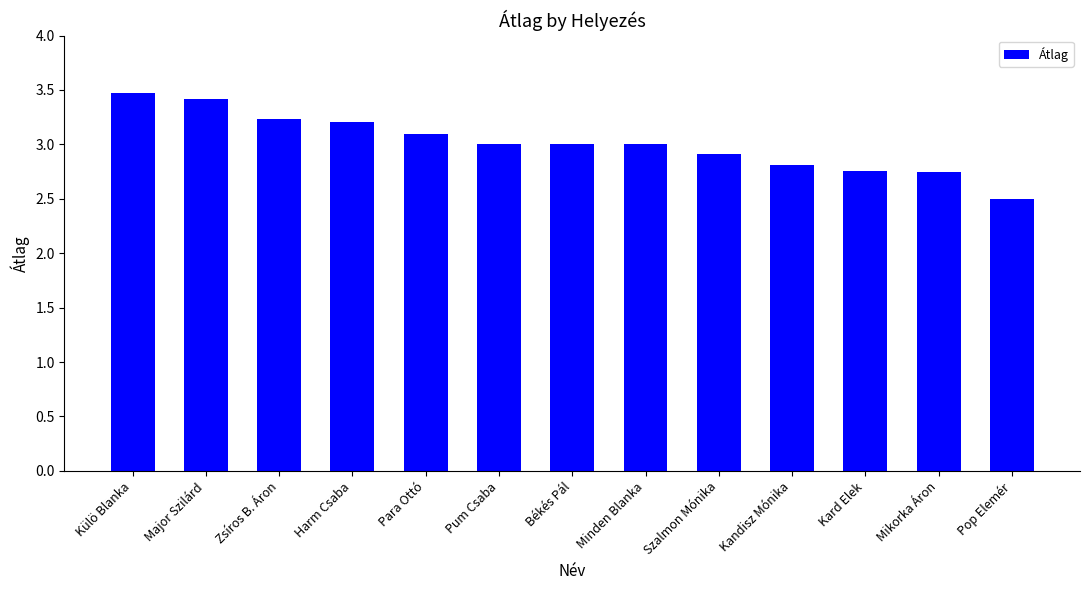

What is the average value?

3.0